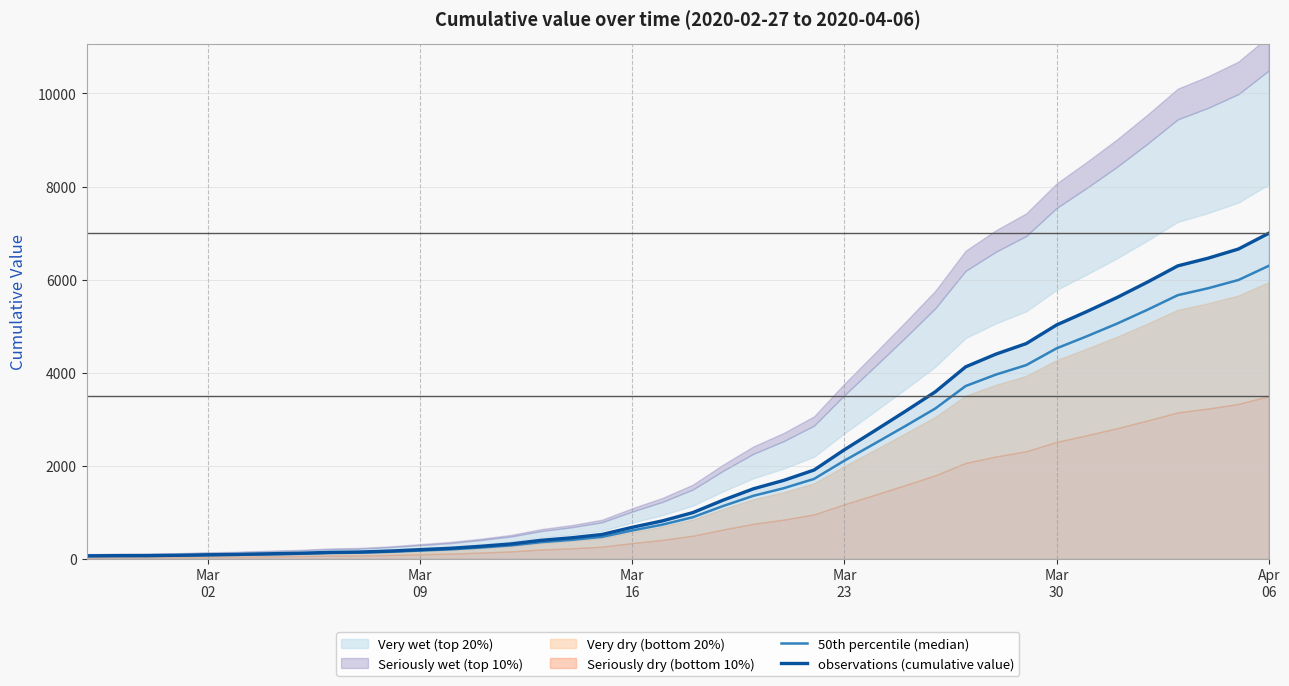

What is the value of the 50th percentile (median) point at the 8th from the left?

107.1